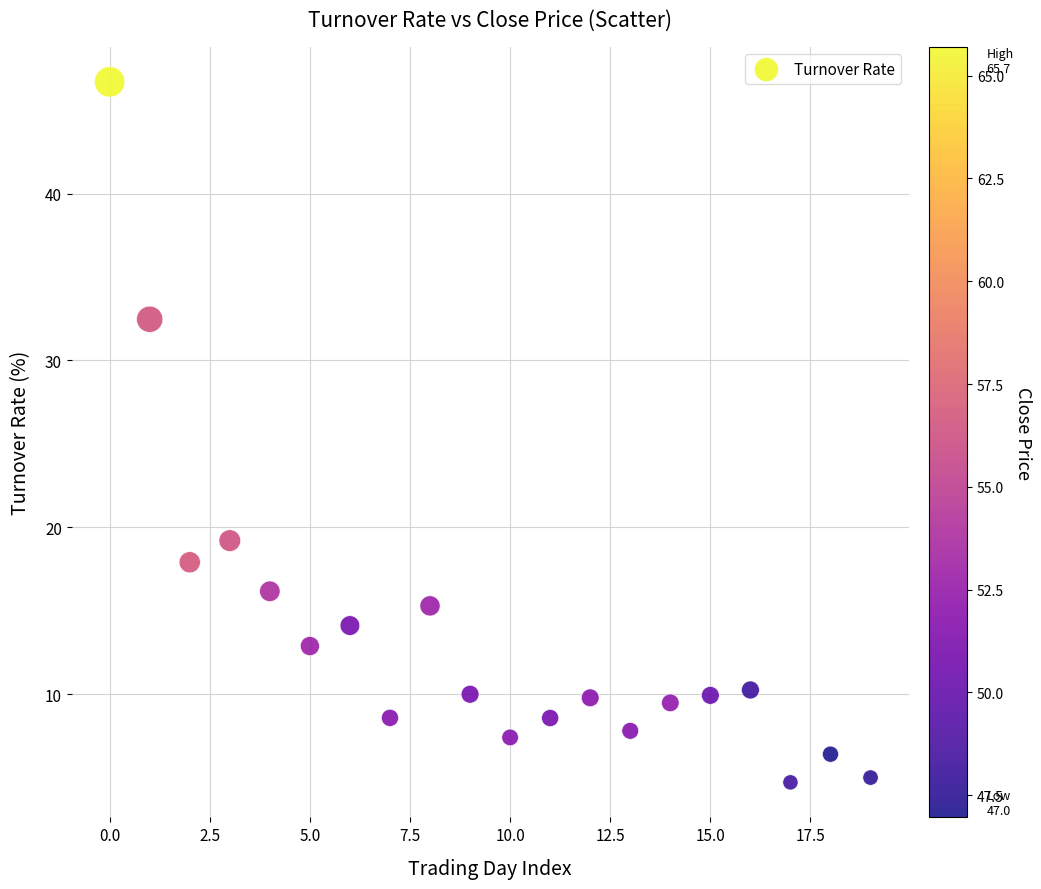

What is the range of Y values (max minus min)?

42.0